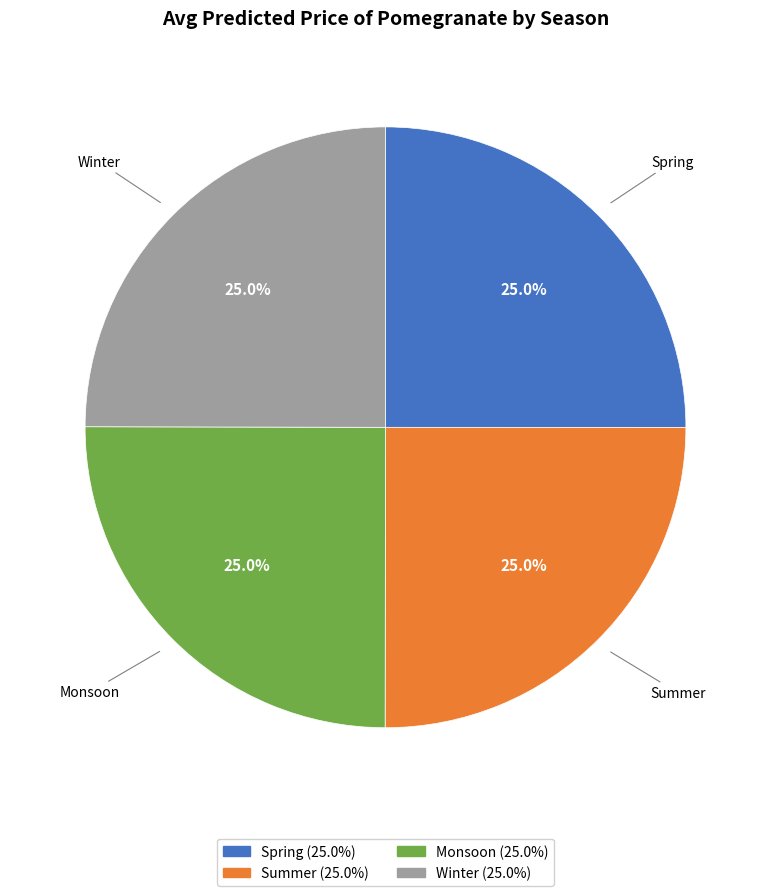

Approximately how many times larger is the value at Summer compared to Winter?

1.0